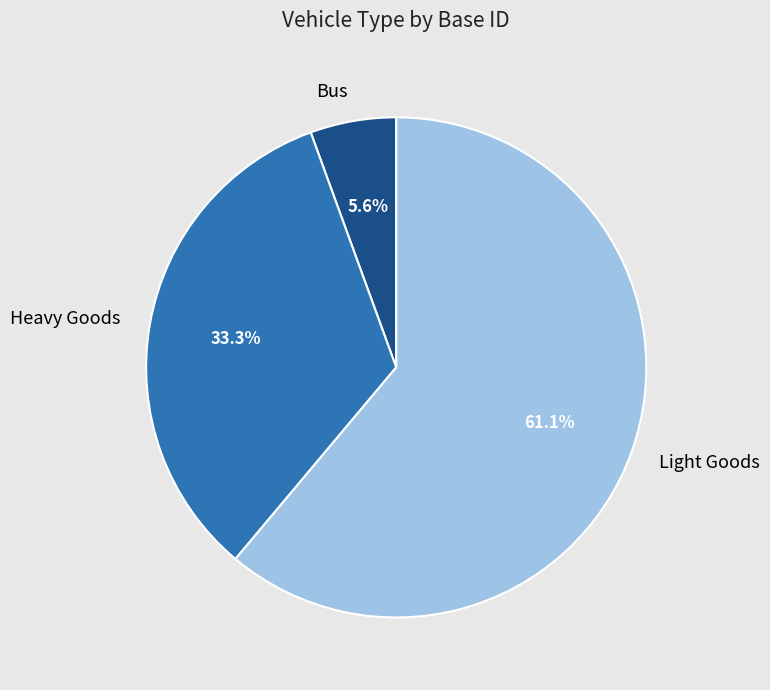

How many slices are in this pie chart?

3